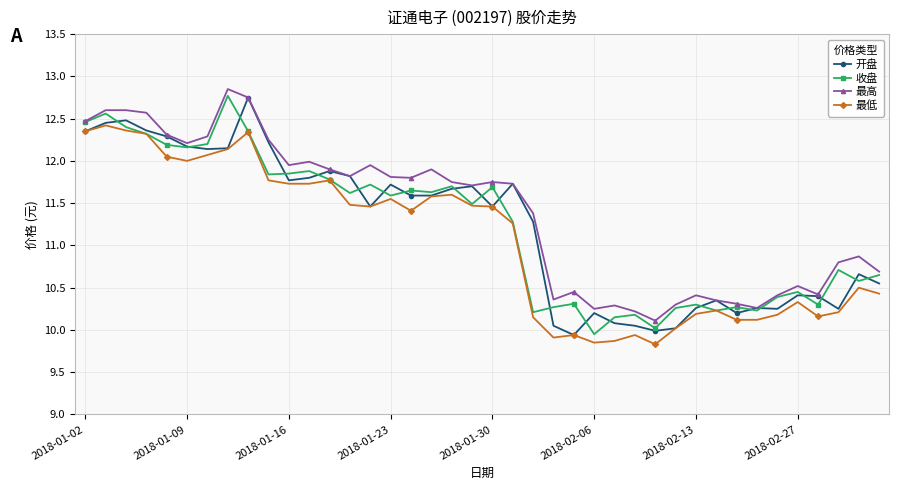

True or false: 收盘 has more than 0 points higher than both neighbors.

True